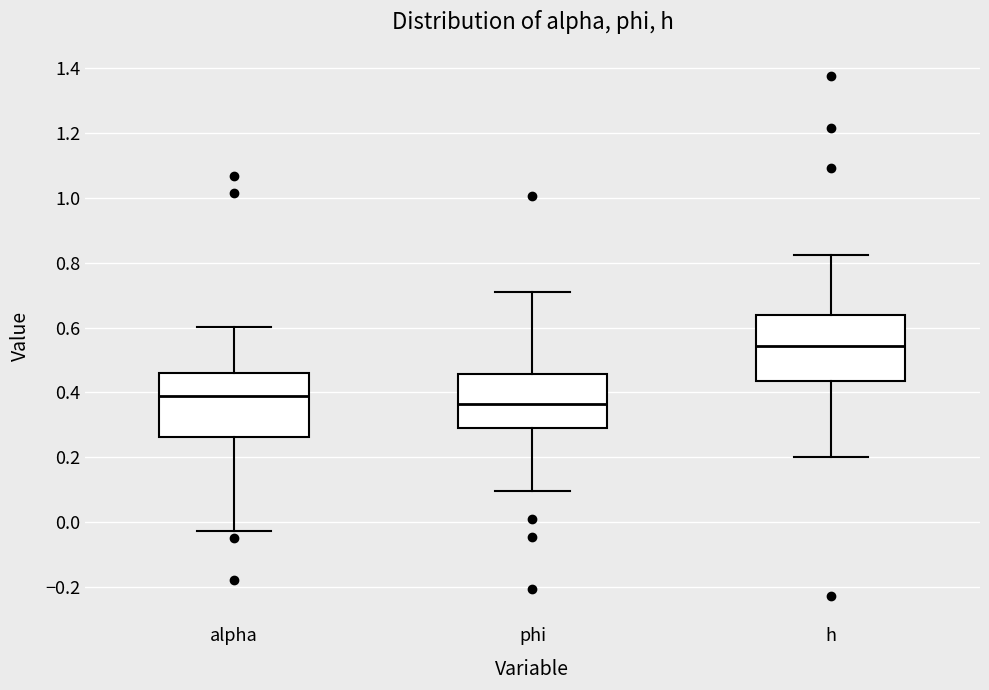

Reading left to right, read every box against the y-axis: the position of its median line, the range the box covers, and the ends of its whiskers. The values are not printed on the chart, so give them approximately, as read against the axis.

alpha: median 0.40, box 0.26 to 0.46, whiskers -0.02 to 0.60
phi: median 0.36, box 0.30 to 0.46, whiskers 0.10 to 0.72
h: median 0.54, box 0.44 to 0.64, whiskers 0.20 to 0.82